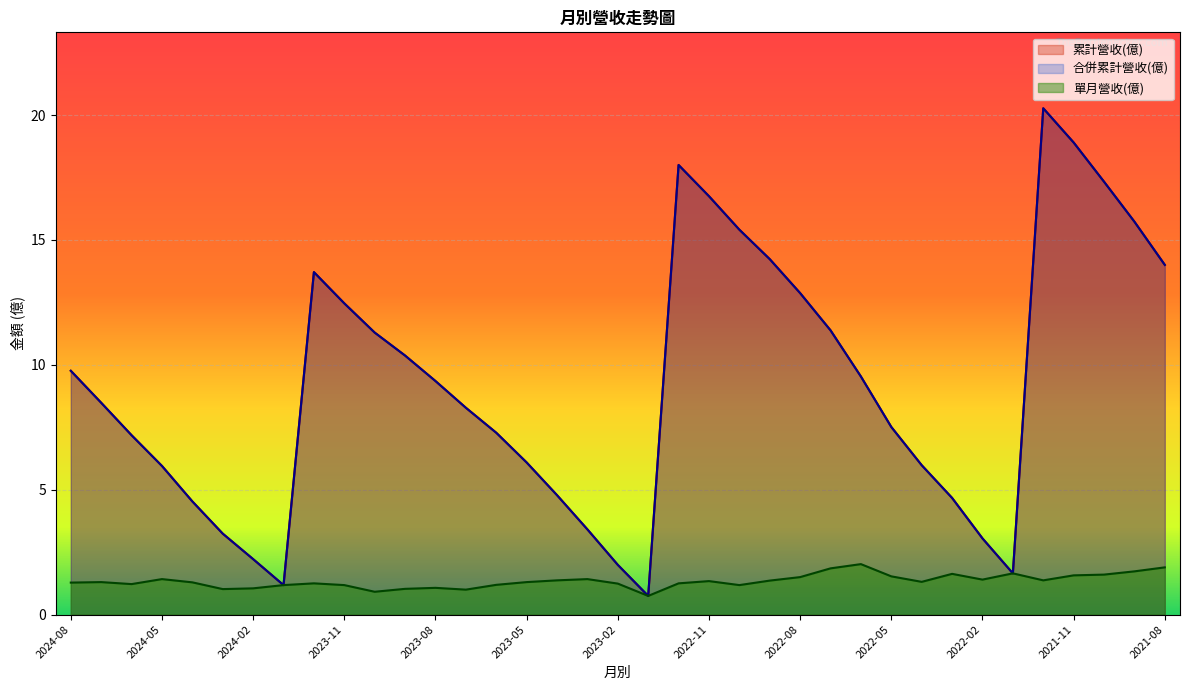

Which label corresponds to the largest value in the chart?

2021-12